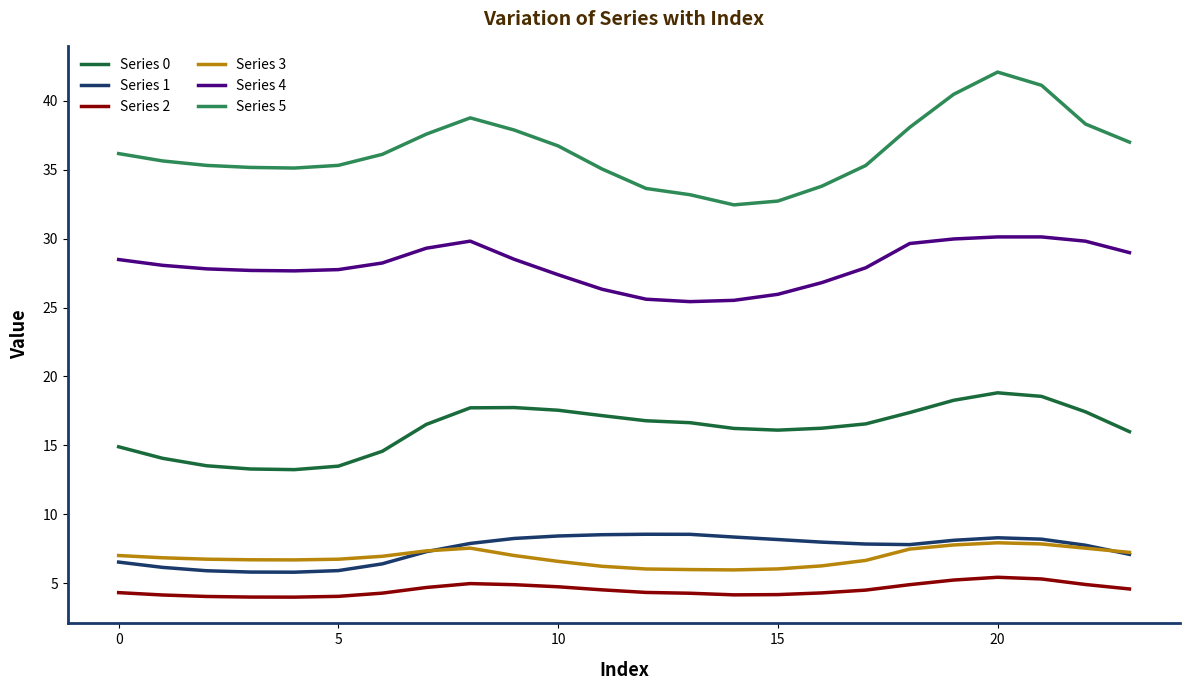

Which series has the largest range (max minus min)?

Series 5